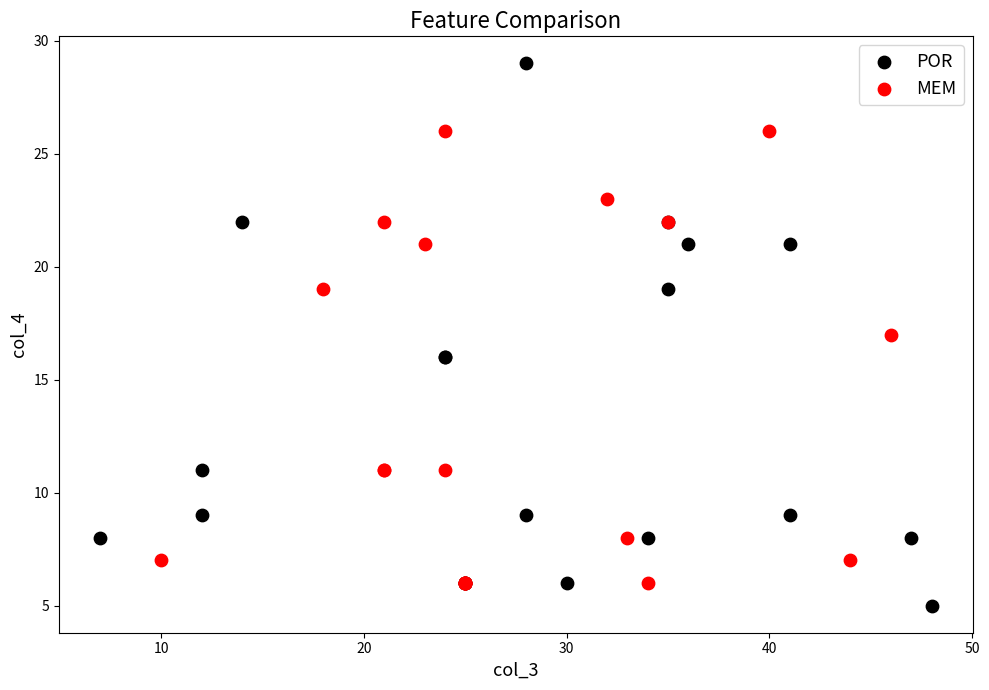

Which series contains the highest Y value?

POR